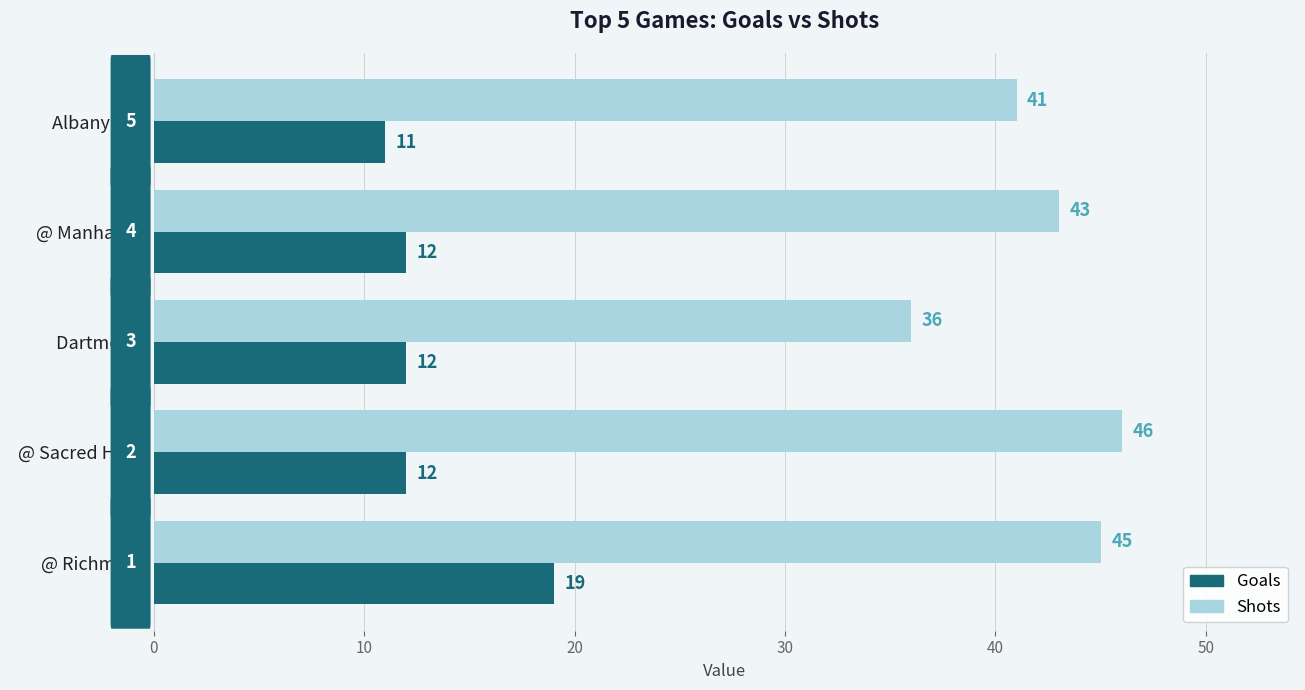

At how many categories does at least one series exceed 11?

5